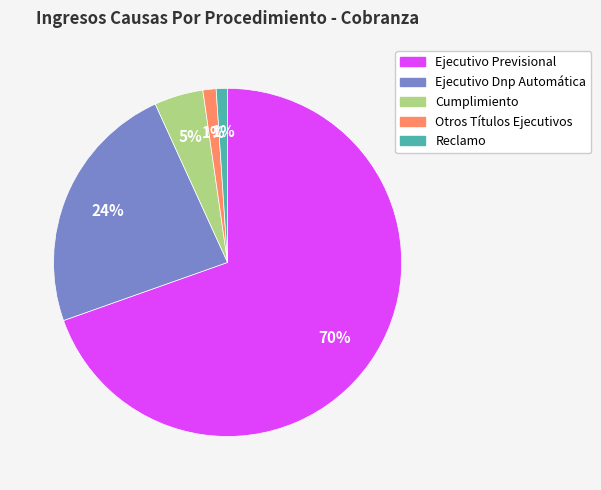

Do Reclamo and Ejecutivo Dnp Automática together represent more than half of the pie?

No